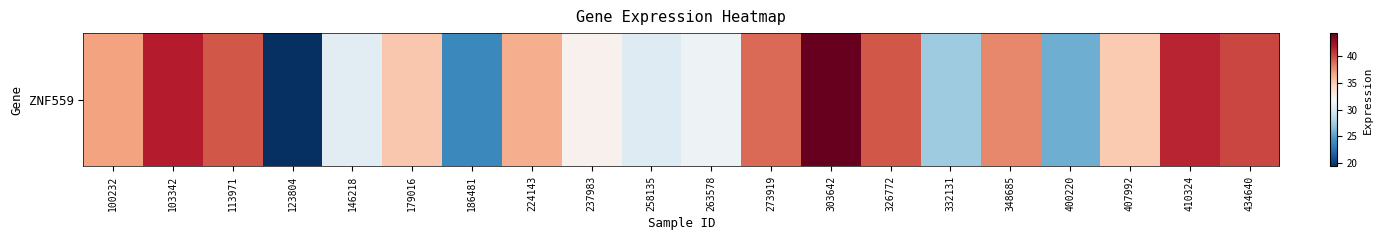

What is the average value?

34.3